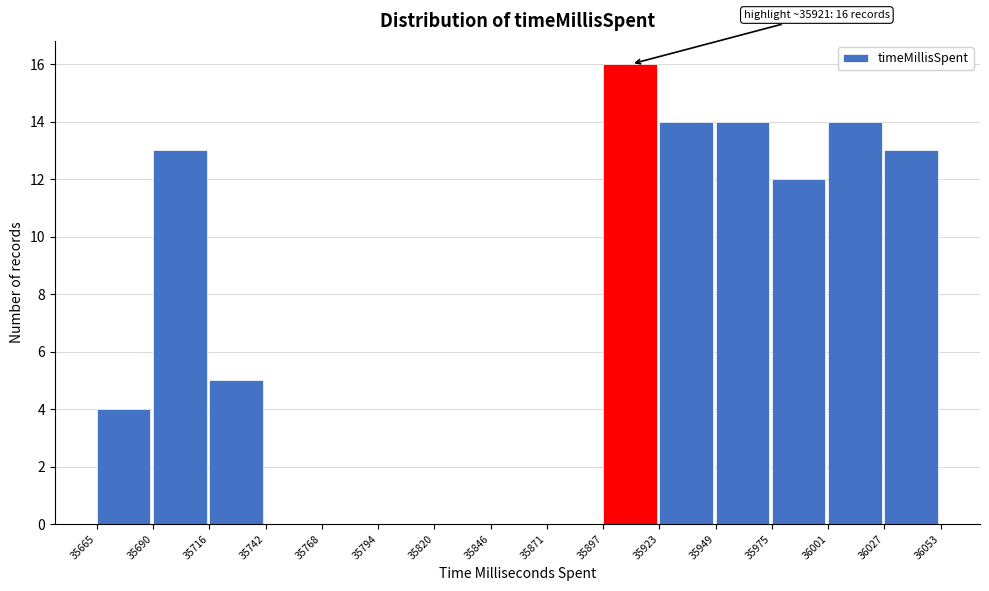

Which range on the x-axis has the tallest bar?

35897 to 35923